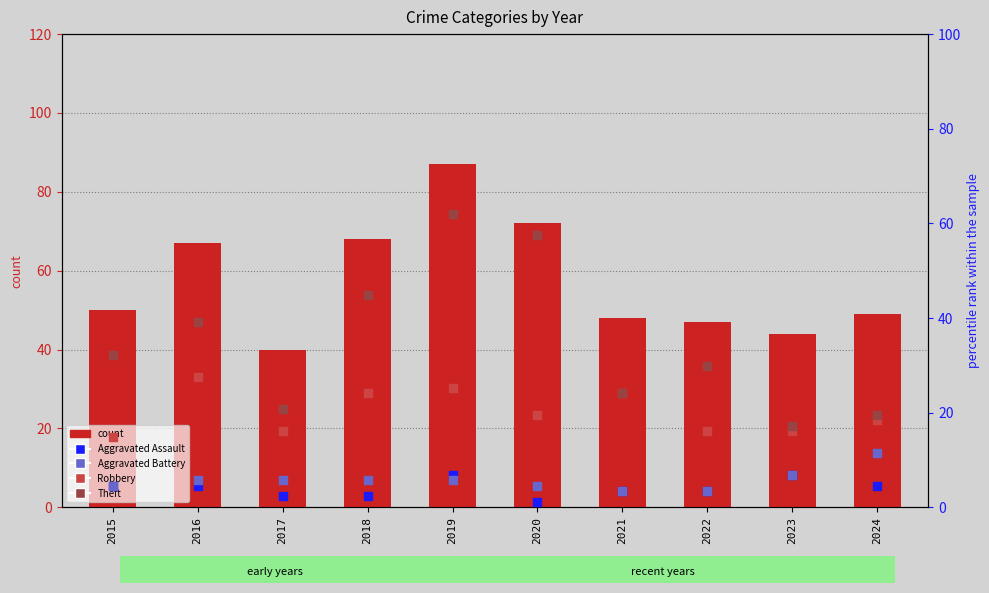

What is the total value across all series at 2021?

103.2